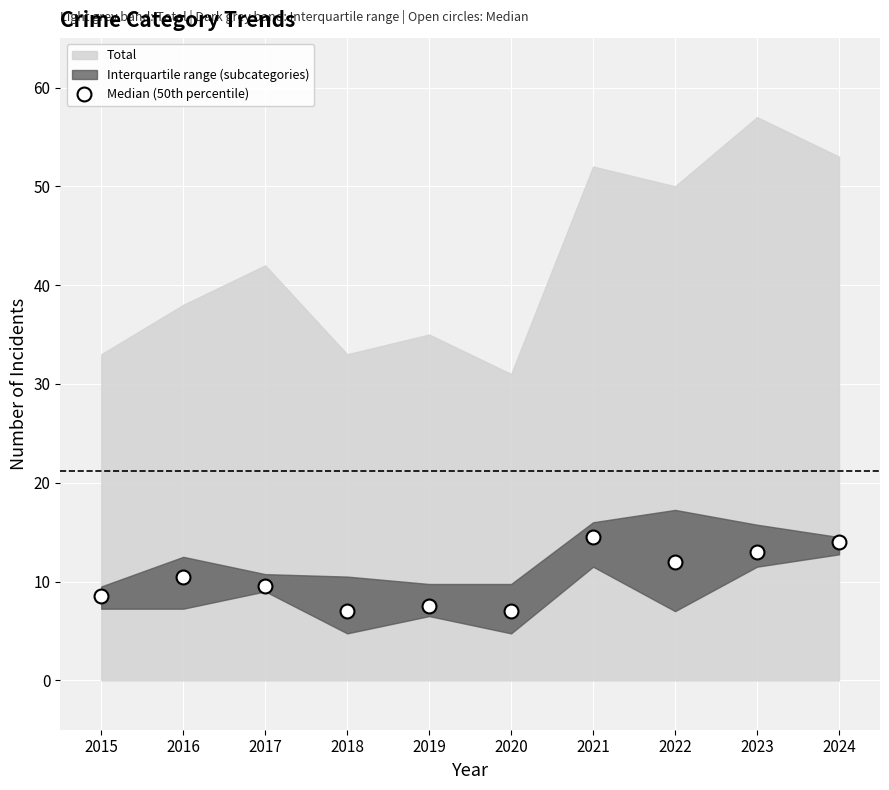

What is the average value?

10.3